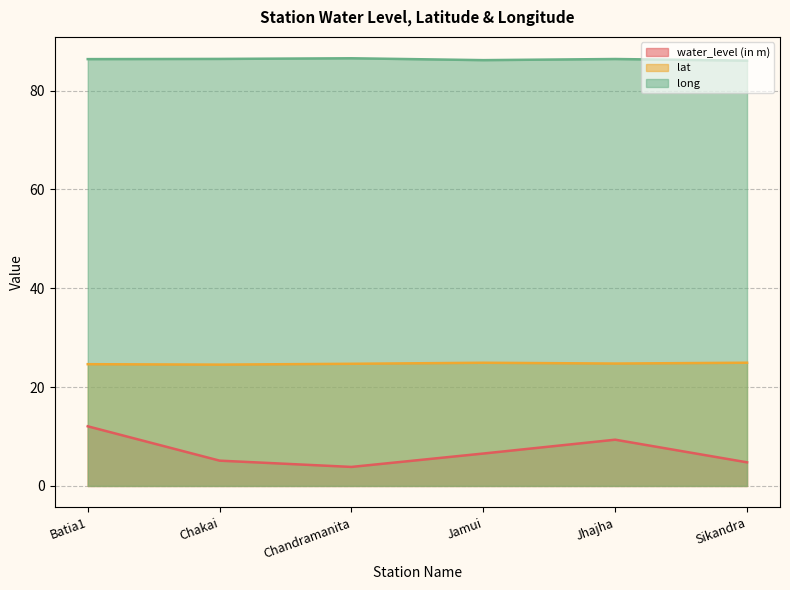

At Jhajha, list the series in order from smallest to largest.

water_level (in m), lat, long